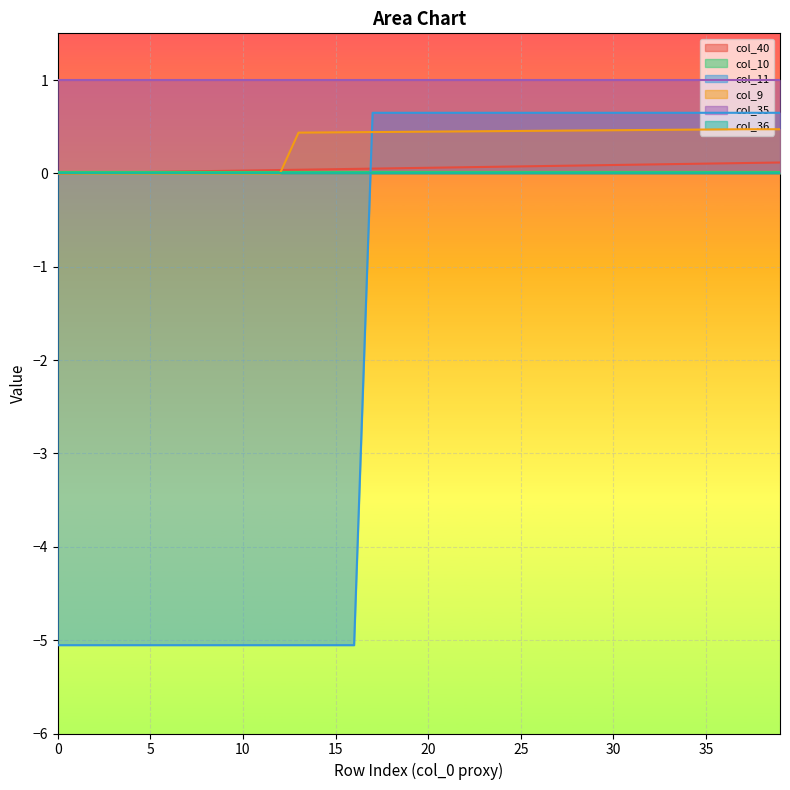

Which series has the widest spread of values?

col_11